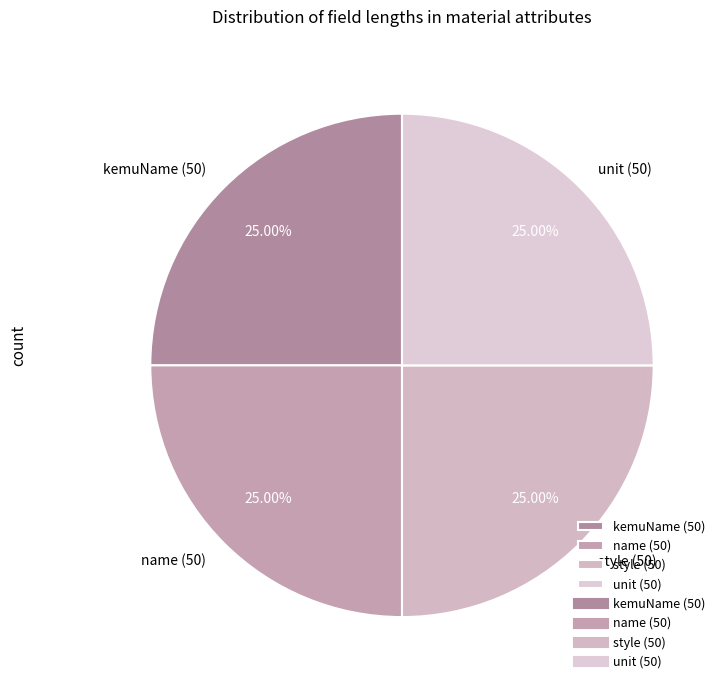

To the nearest percent, what is the average slice percentage?

25%